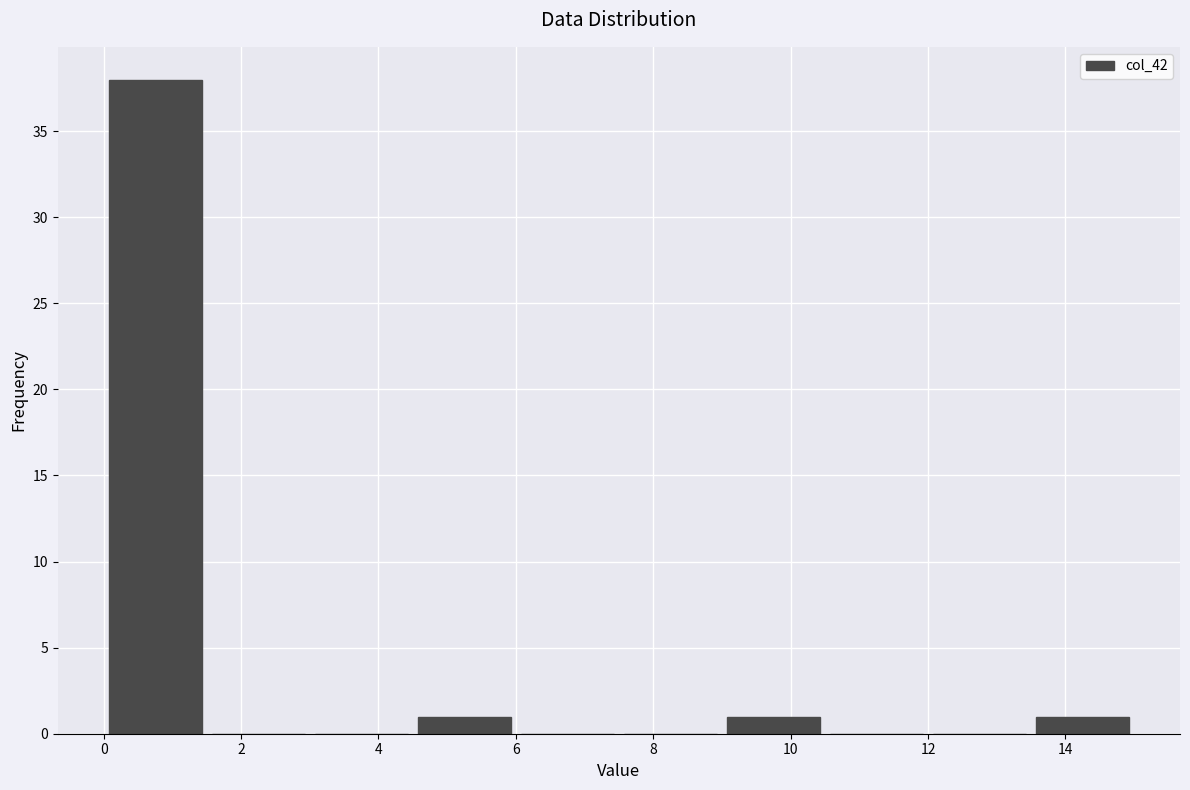

Reading left to right, list every bar in this chart as the range it spans on the x-axis followed by its height. Neither the bar edges nor the heights are printed on the chart, so give them approximately, as read against the axes.

0.0 to 1.5: 38
1.5 to 3.0: 0
3.0 to 4.5: 0
4.5 to 6.0: 1
6.0 to 7.5: 0
7.5 to 9.0: 0
9.0 to 10.5: 1
10.5 to 12.0: 0
12.0 to 13.5: 0
13.5 to 15.0: 1